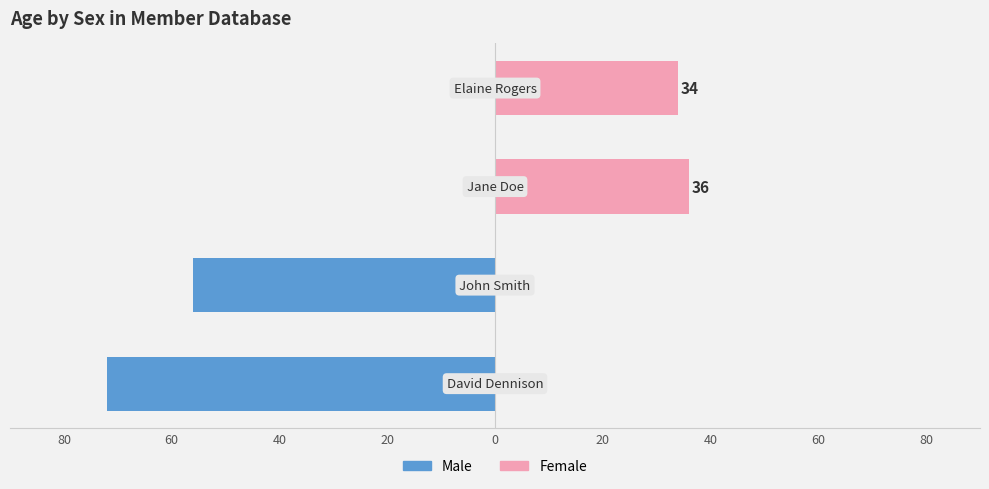

List the series in order of their overall mean, highest first.

Female, Male